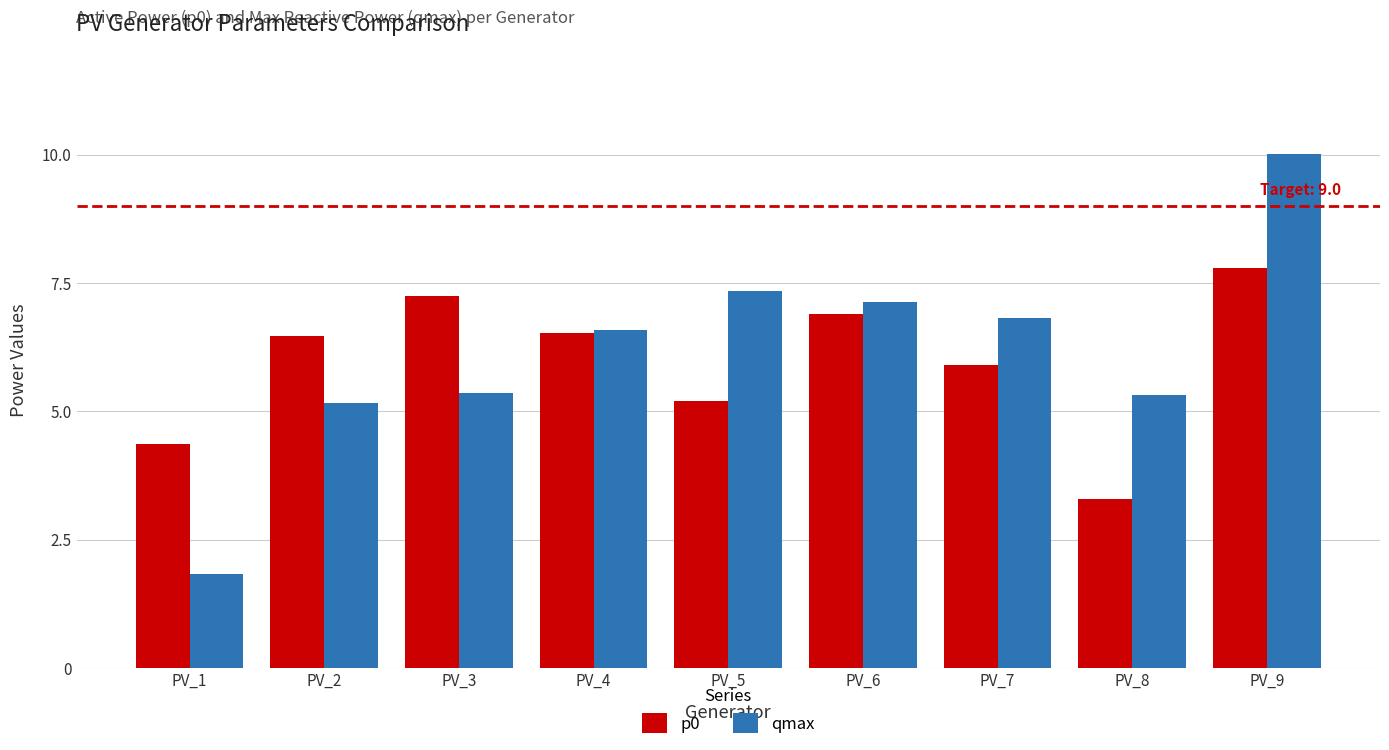

True or false: qmax has a value of 2.8 at PV_2.

False